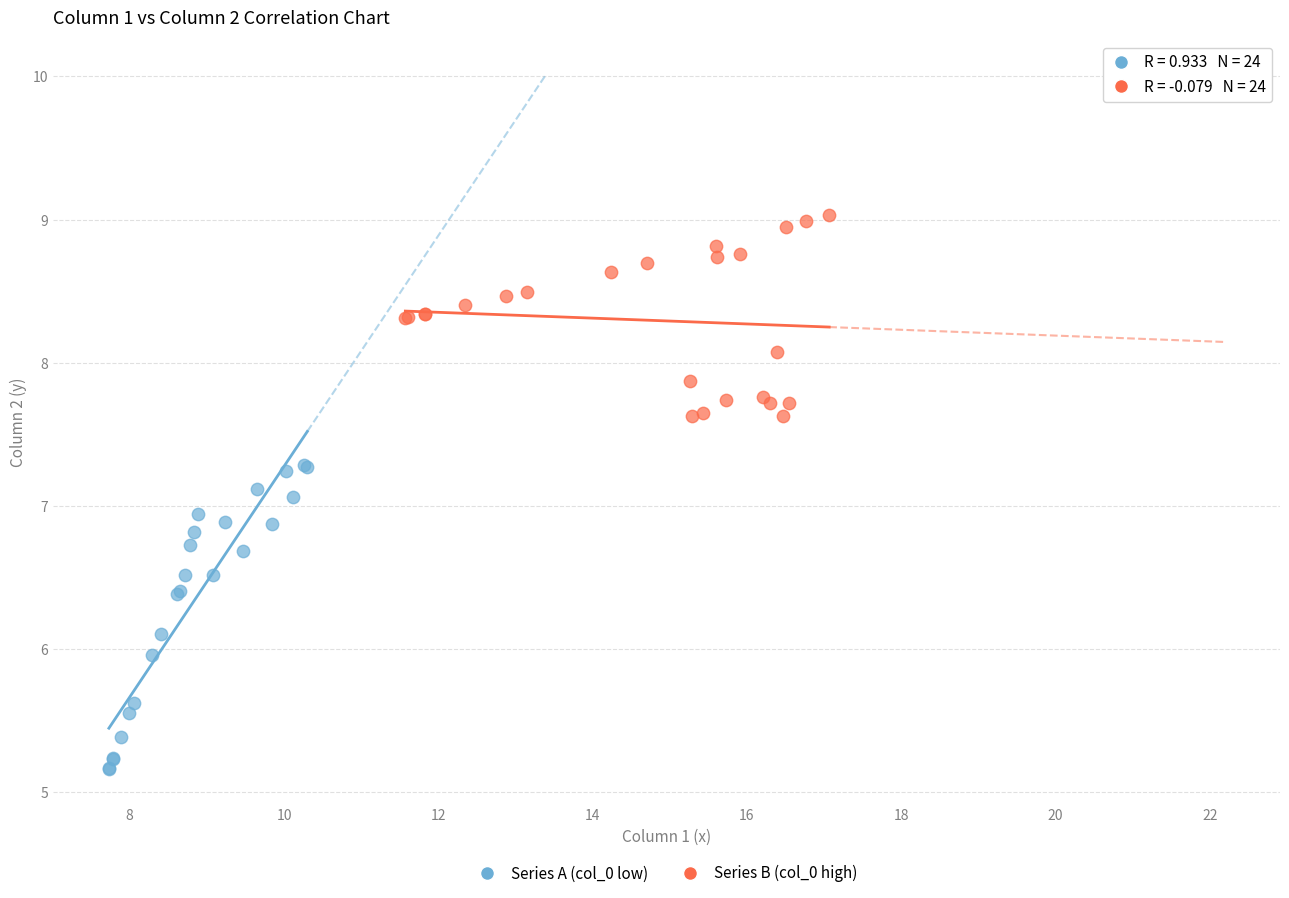

What are all the series names shown in the legend?

Series A (col_0 low), Series B (col_0 high)